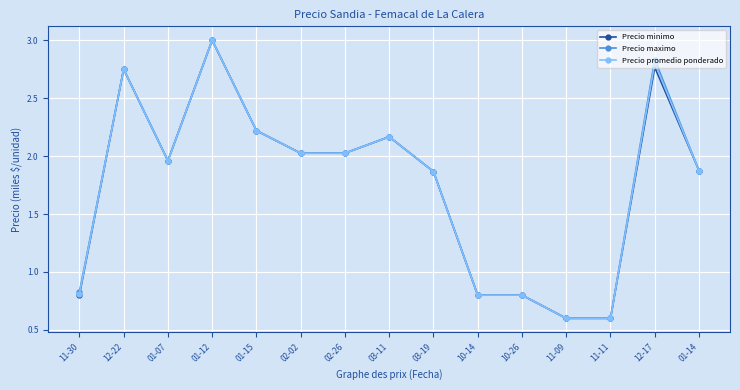

At which category is the sum across all series the highest?

01-12